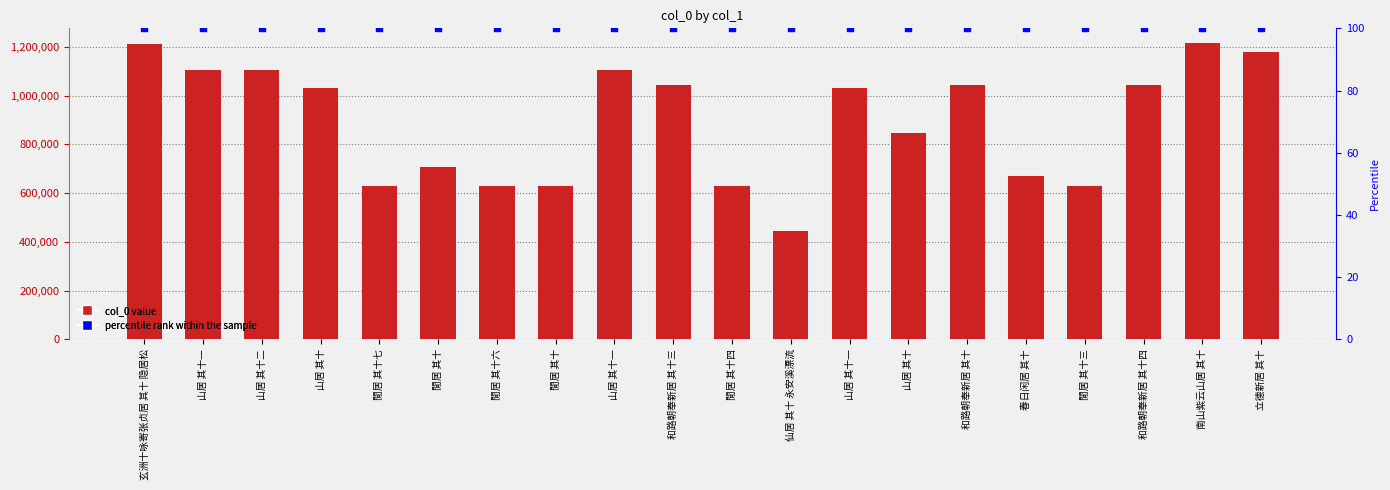

At how many categories does at least one series exceed 1203040?

2